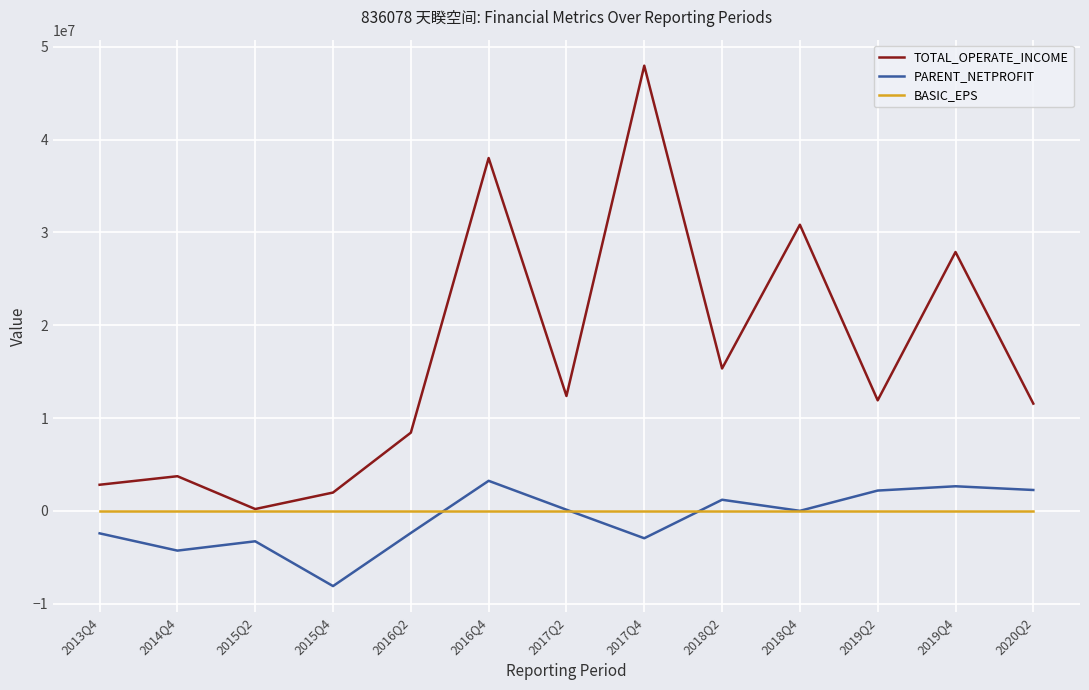

The value of TOTAL_OPERATE_INCOME at 2018Q4 is 16950596.2. True or false?

False